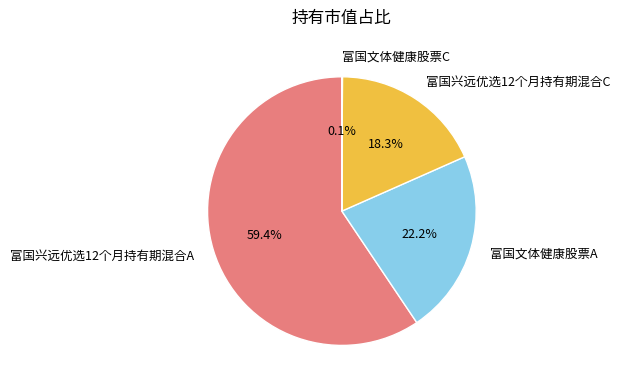

Between 富国文体健康股票A and 富国兴远优选12个月持有期混合C, which is larger?

富国文体健康股票A